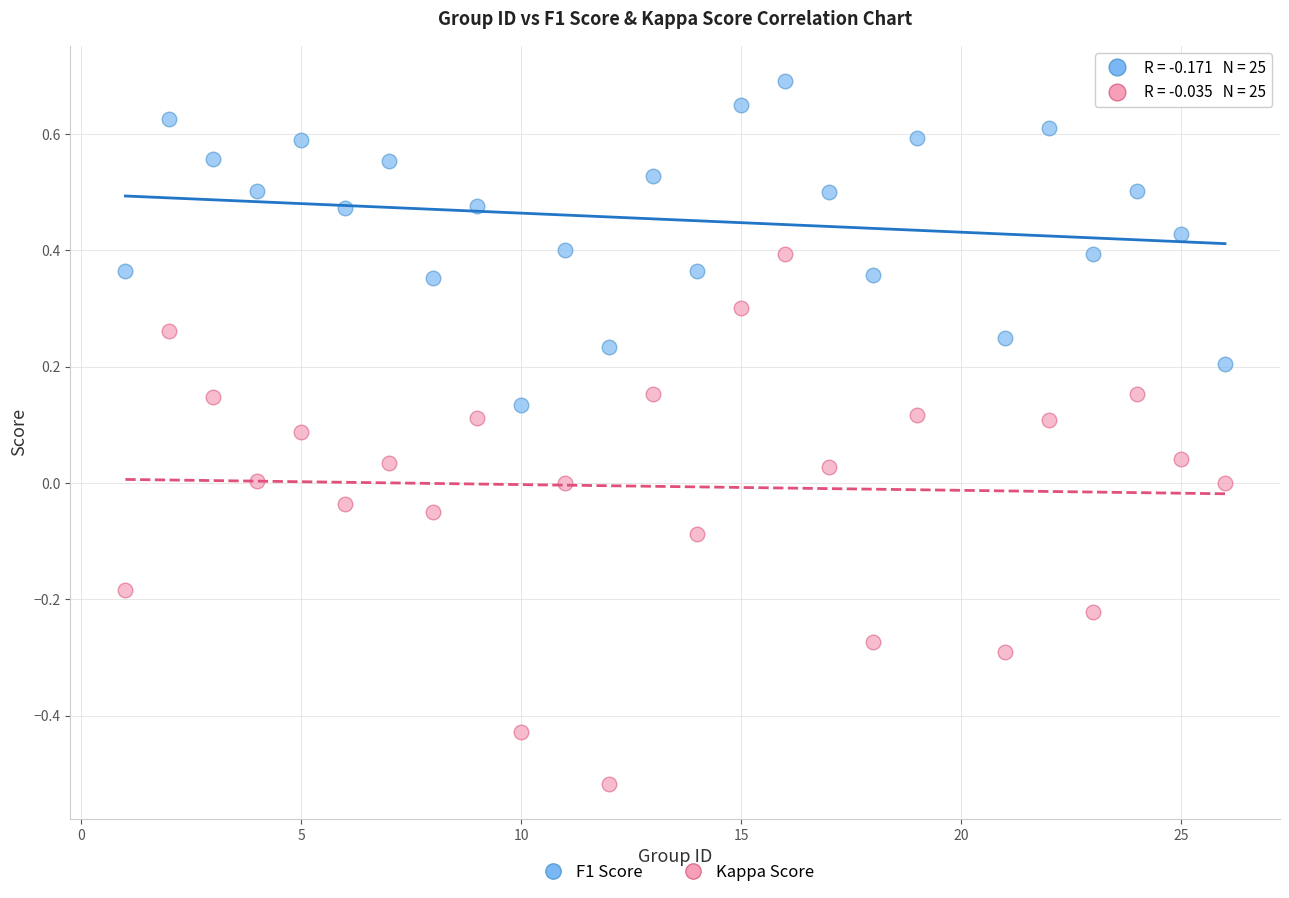

Across all data points, what is the range of X values (max minus min)?

25.0